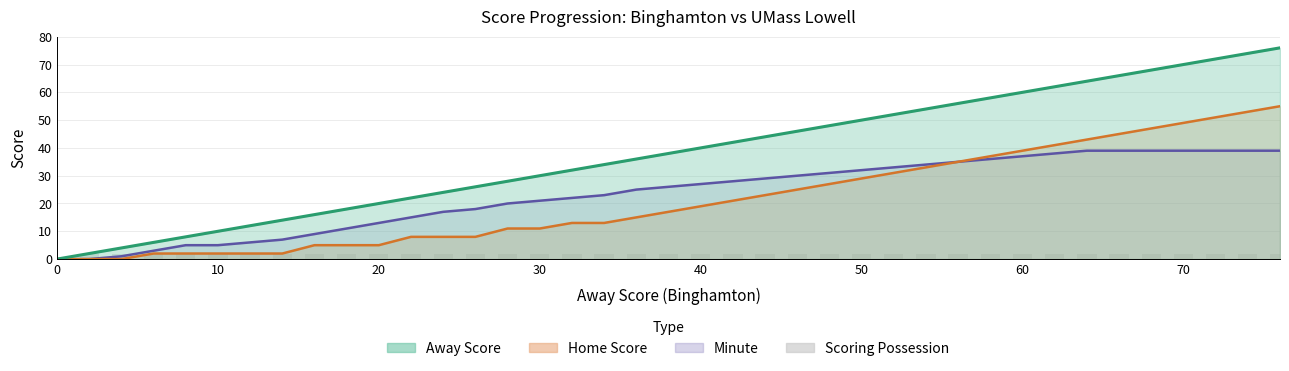

What is the value of the 7th bar from the left?

2